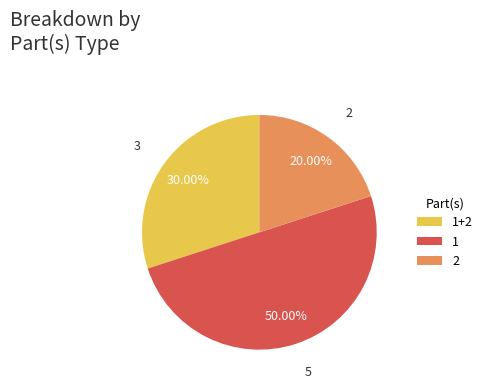

To the nearest percent, what is the combined percentage of 1 and 2?

70%